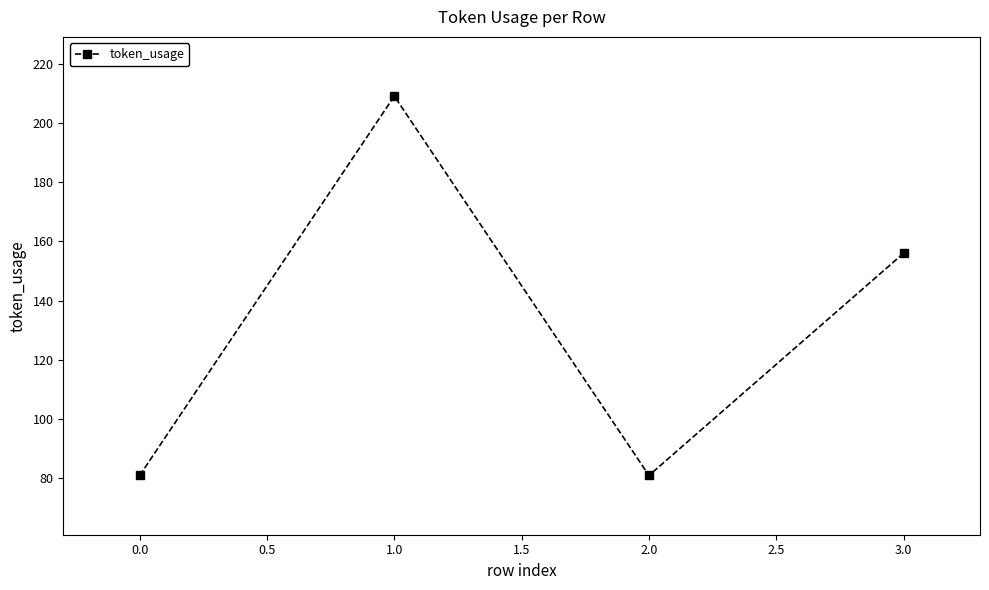

Reading left to right, transcribe all the data shown in this chart.

81	209	81	156